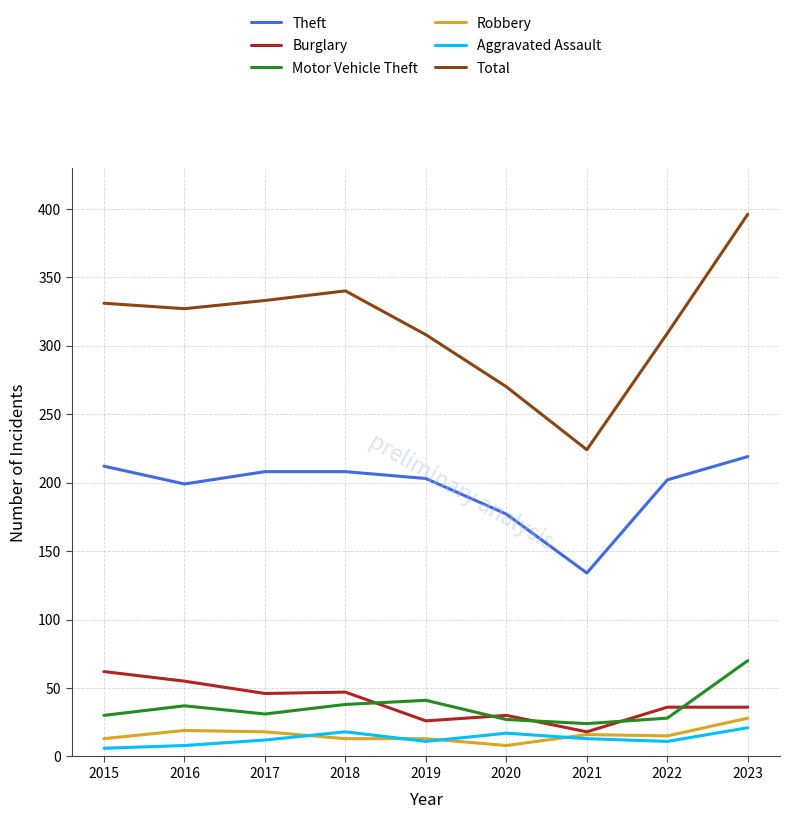

What are all the series names shown in the legend?

Theft, Burglary, Motor Vehicle Theft, Robbery, Aggravated Assault, Total